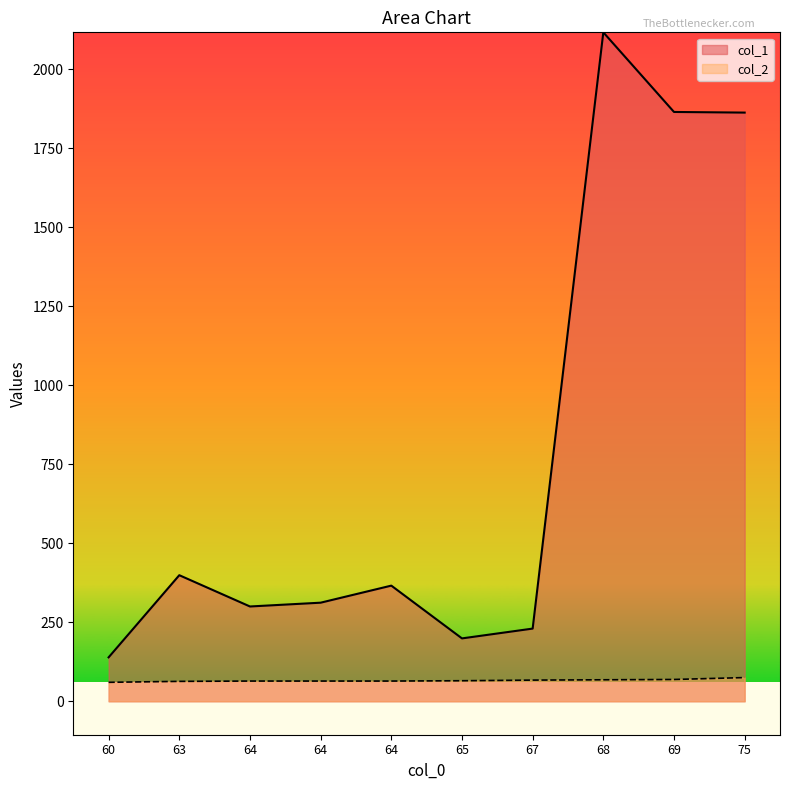

What are all the series names shown in the legend?

col_1, col_2